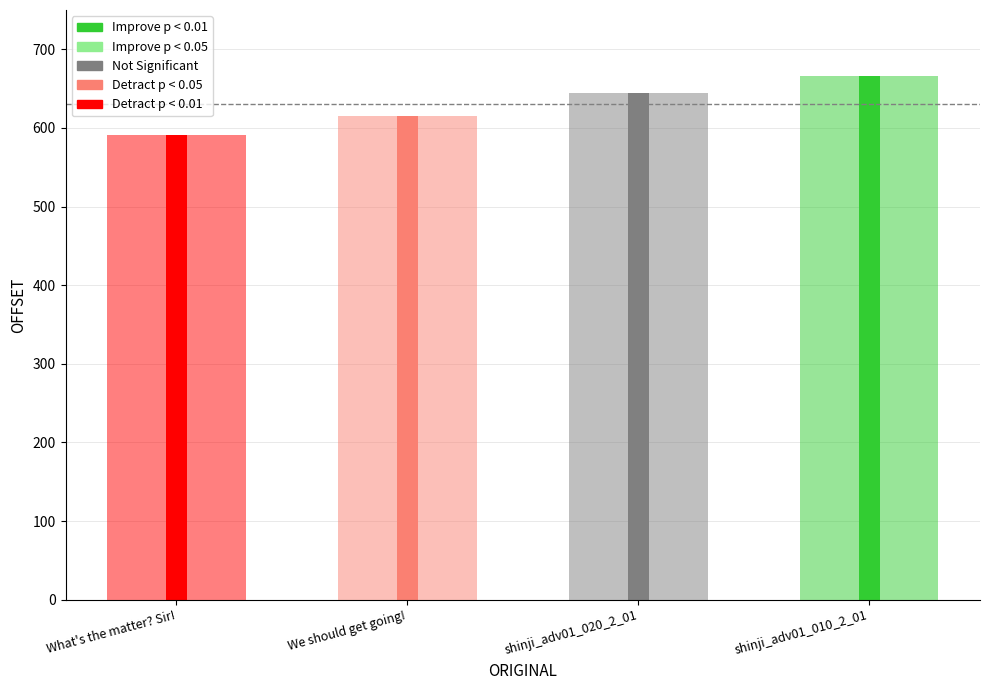

At which category does the chart reach its peak across all series?

shinji_adv01_010_2_01